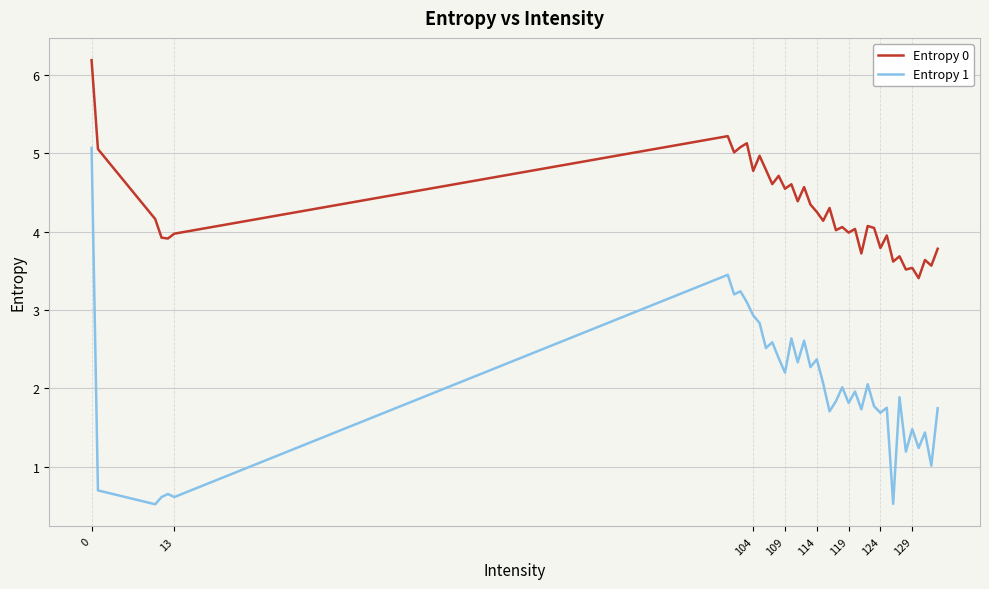

How many categories are shown in the chart?

40